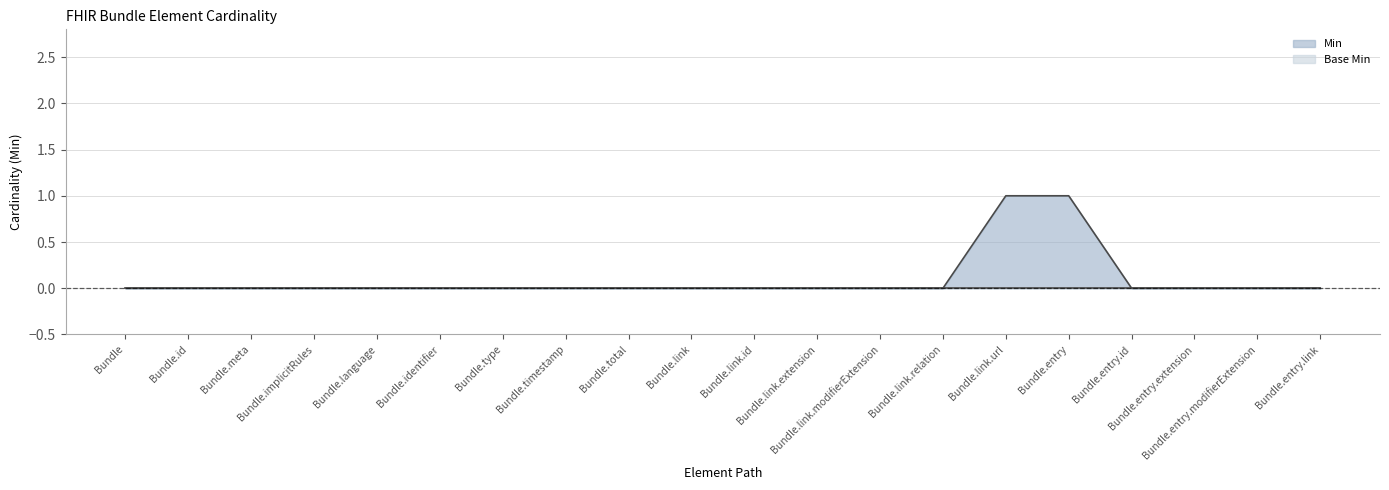

Which series has the widest spread of values?

Min